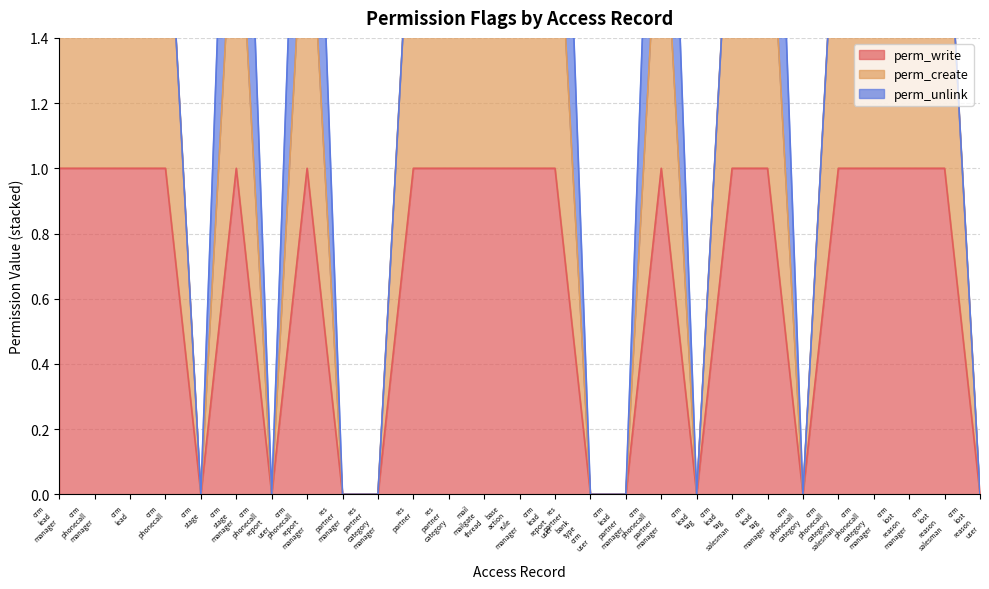

Which category has the lowest value in the perm_create series?

crm stage